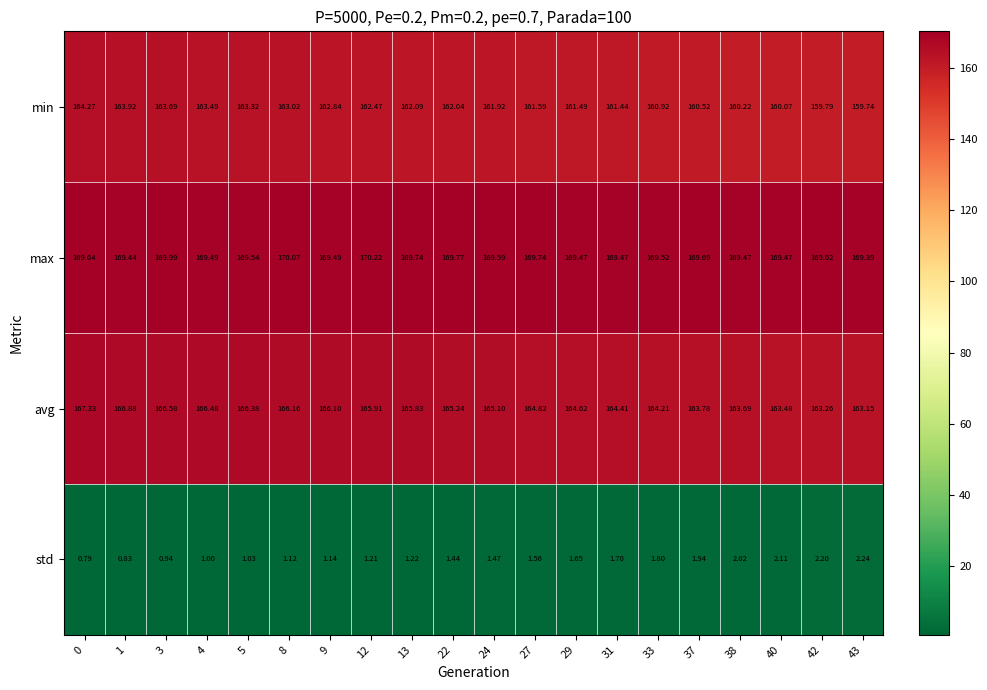

Which label corresponds to the largest value in the chart?

12